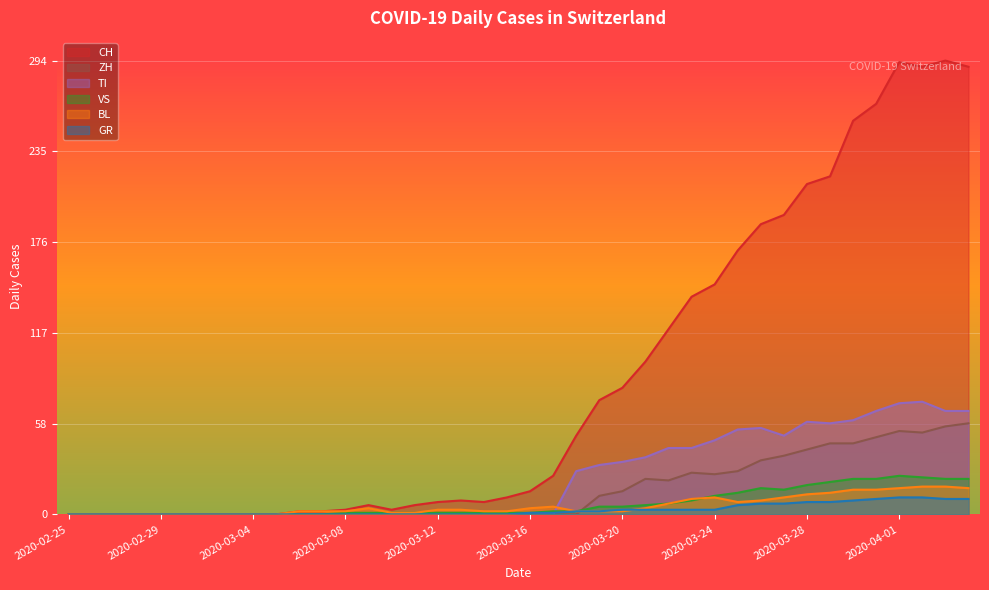

What is the spread (max minus min) of values at 2020-03-20?

80